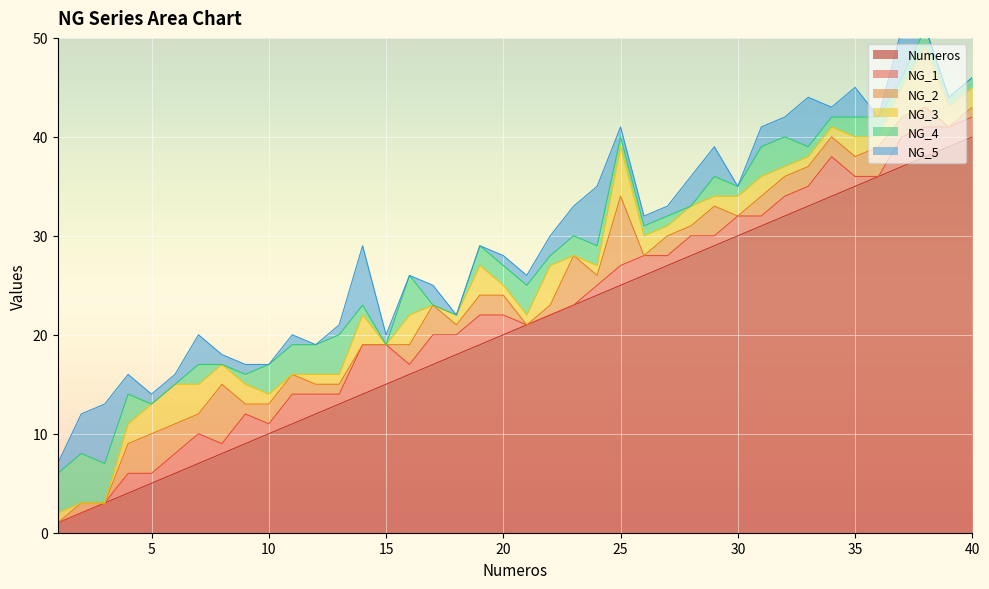

How many interior local valleys does the NG_2 series have?

10